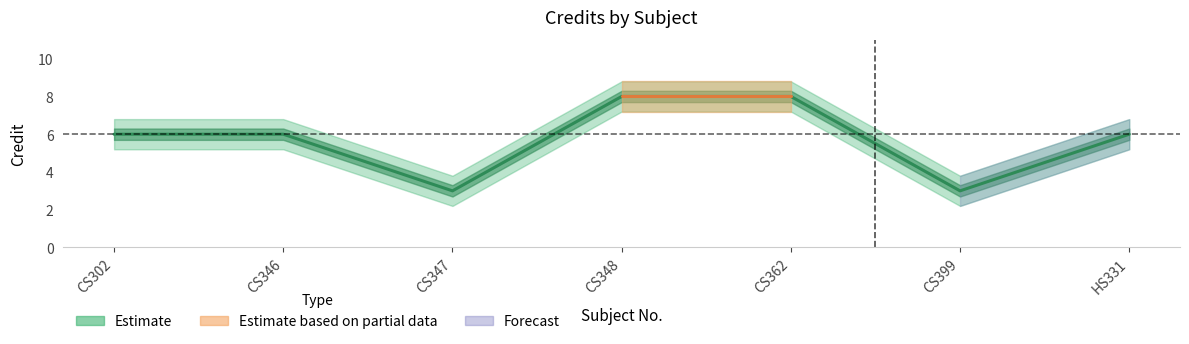

Reading left to right, extract all data points from this chart.

Credit: CS302=6.0	CS346=6.0	CS347=3.0	CS348=8.0	CS362=8.0	CS399=3.0	HS331=6.0
Credit_upper: CS302=6.8	CS346=6.8	CS347=3.8	CS348=8.8	CS362=8.8	CS399=3.8	HS331=6.8
Credit_lower: CS302=5.2	CS346=5.2	CS347=2.2	CS348=7.2	CS362=7.2	CS399=2.2	HS331=5.2